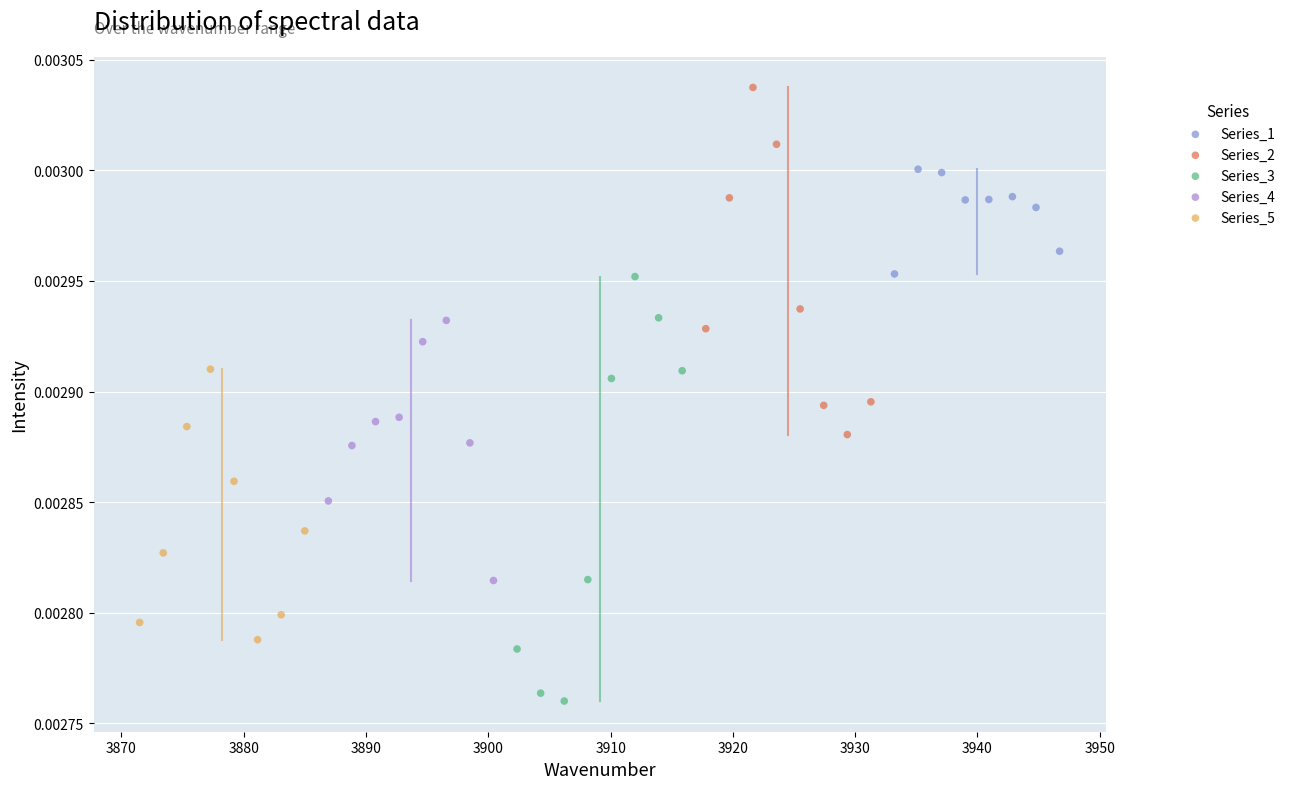

Which series reaches the maximum Y coordinate?

Series_2